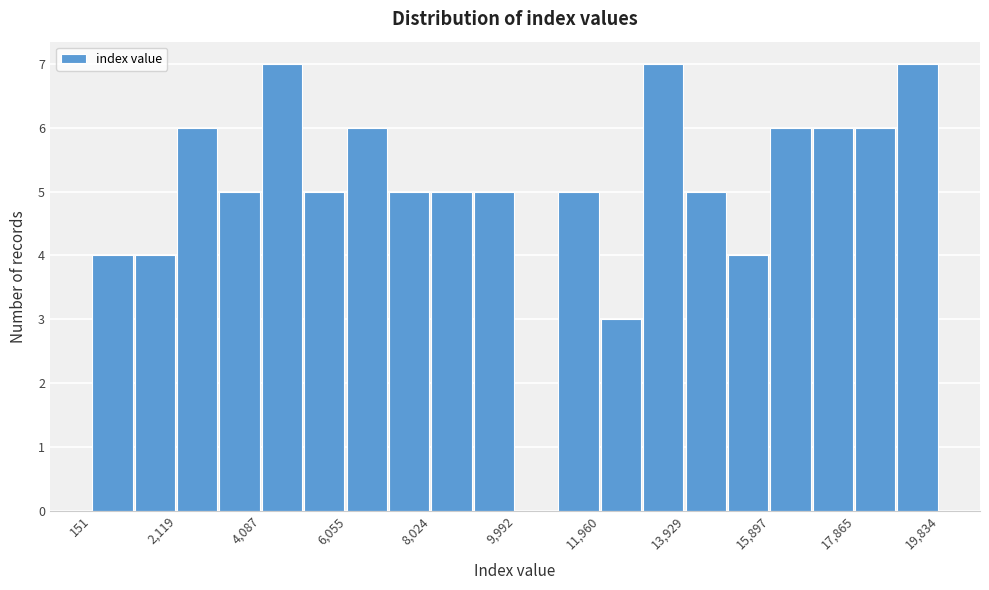

Reading left to right, transcribe this chart: for each bar, give the range it covers on the x-axis and its height. Neither the bar edges nor the heights are printed on the chart, so give them approximately, as read against the axes.

200 to 1200: 4
1200 to 2200: 4
2200 to 3200: 6
3200 to 4000: 5
4000 to 5000: 7
5000 to 6000: 5
6000 to 7000: 6
7000 to 8000: 5
8000 to 9000: 5
9000 to 10000: 5
10000 to 11000: 0
11000 to 12000: 5
12000 to 13000: 3
13000 to 14000: 7
14000 to 15000: 5
15000 to 15800: 4
15800 to 16800: 6
16800 to 17800: 6
17800 to 18800: 6
18800 to 19800: 7